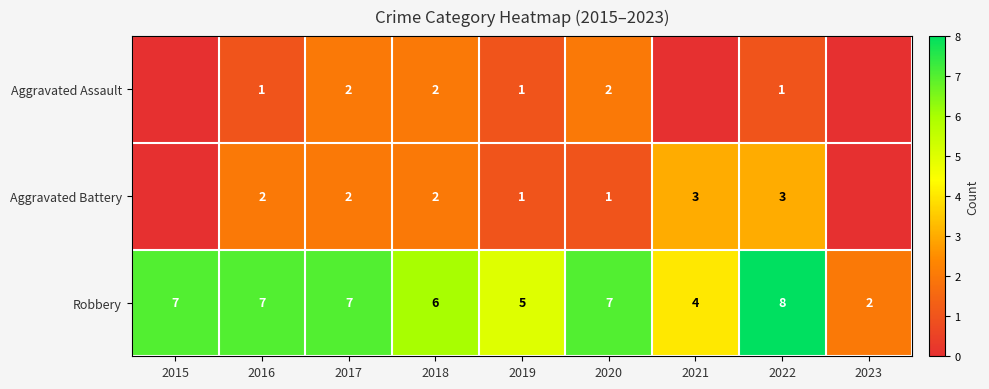

True or false: Aggravated Assault has a value of 3 at 2017.

False